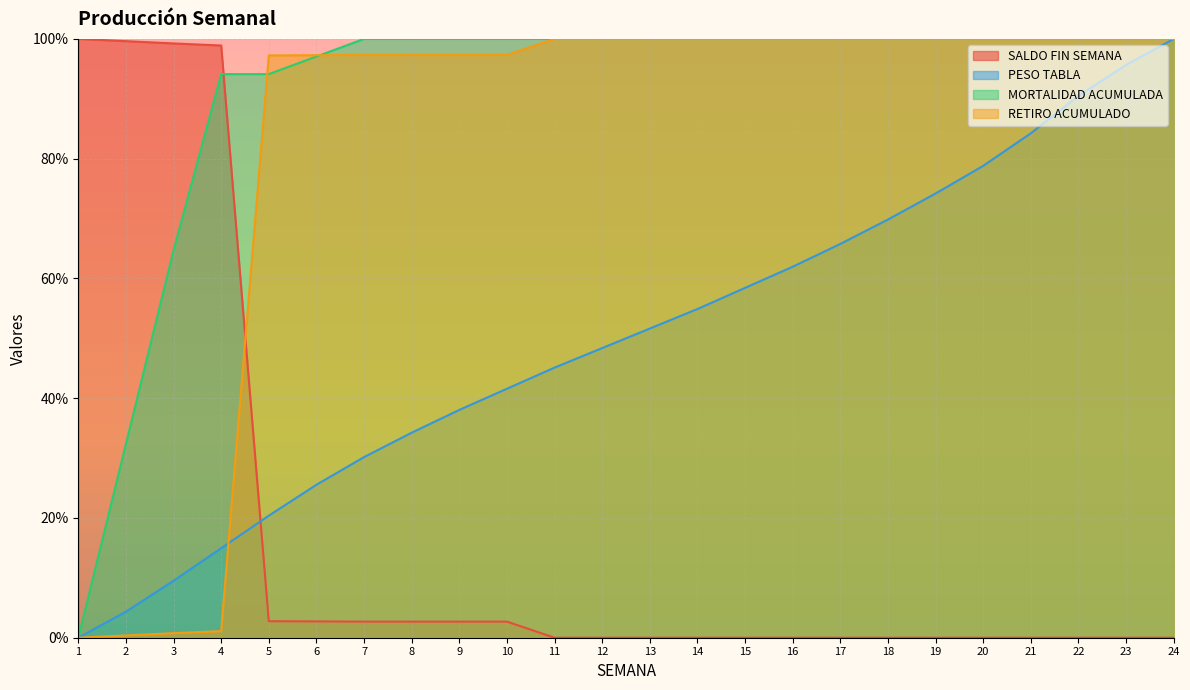

True or false: RETIRO ACUMULADO has more than 1 points higher than both neighbors.

False